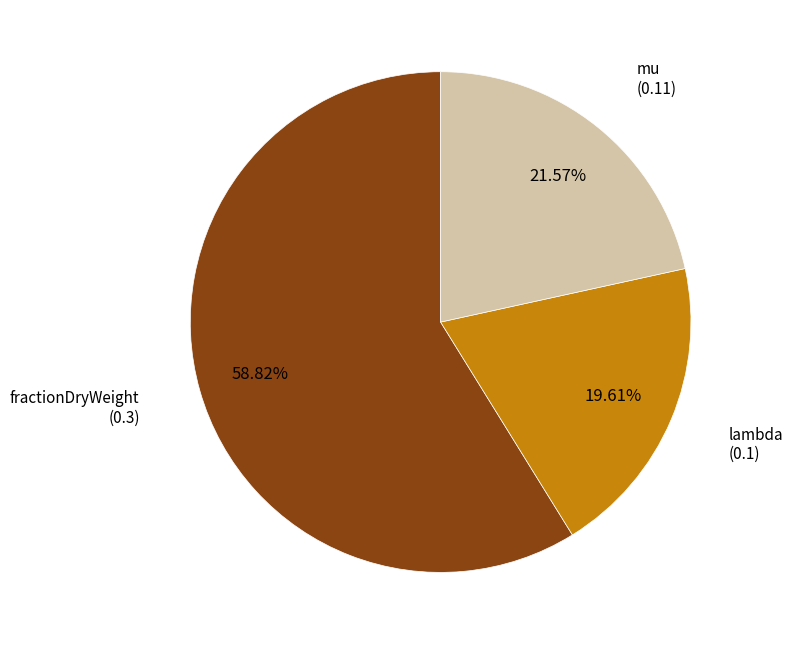

The fractionDryWeight slice represents 59% of the pie. True or false?

True